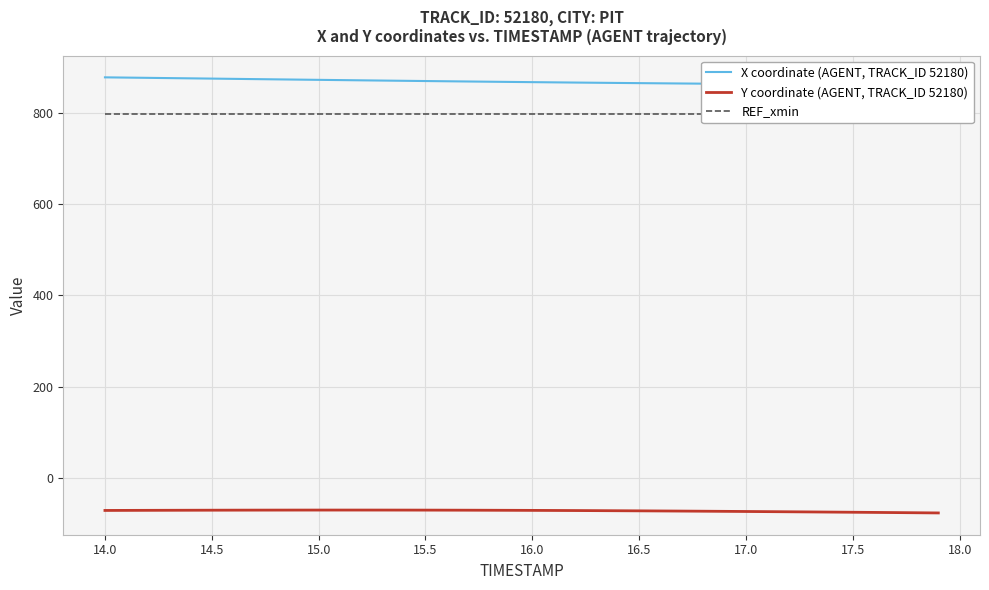

What is the highest value of the Y coordinate (AGENT, TRACK_ID 52180) series?

-70.9